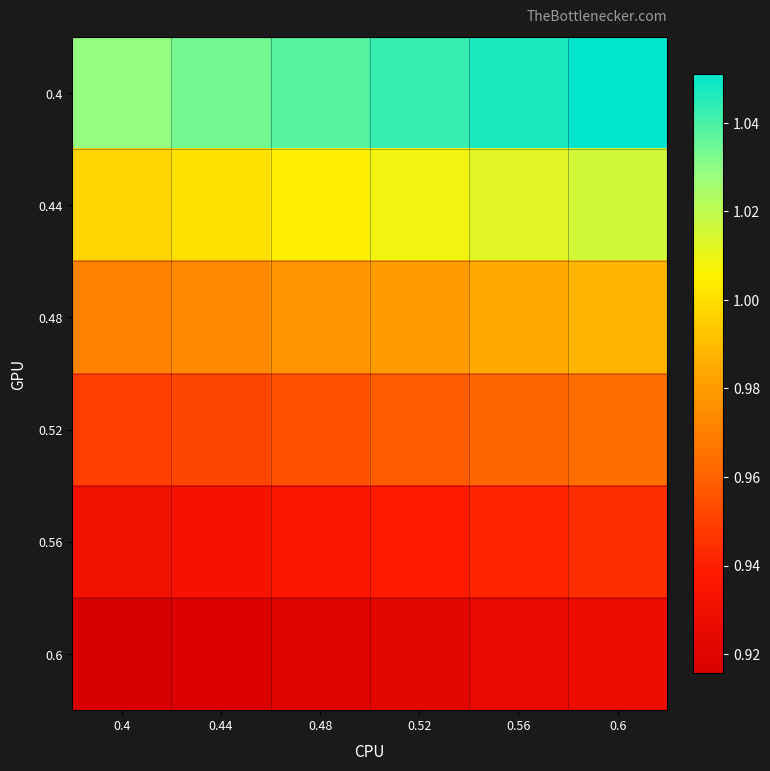

Reading left to right, list all the values displayed in this chart.

0.4: 0.4=1.0	0.44=1.0	0.48=1.0	0.52=1.0	0.56=1.0	0.6=1.1
0.44: 0.4=1.0	0.44=1.0	0.48=1.0	0.52=1.0	0.56=1.0	0.6=1.0
0.48: 0.4=1.0	0.44=1.0	0.48=1.0	0.52=1.0	0.56=1.0	0.6=1.0
0.52: 0.4=0.9	0.44=1.0	0.48=1.0	0.52=1.0	0.56=1.0	0.6=1.0
0.56: 0.4=0.9	0.44=0.9	0.48=0.9	0.52=0.9	0.56=0.9	0.6=0.9
0.6: 0.4=0.9	0.44=0.9	0.48=0.9	0.52=0.9	0.56=0.9	0.6=0.9